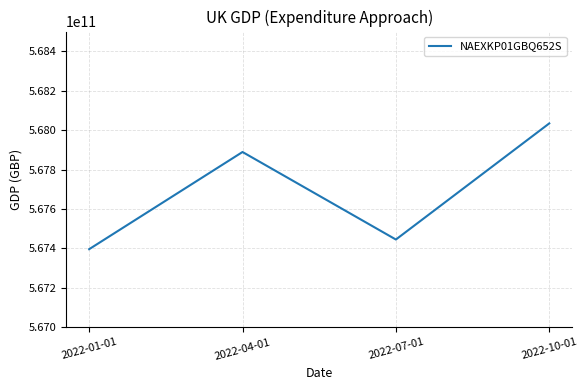

Where is the first local minimum?

2022-07-01